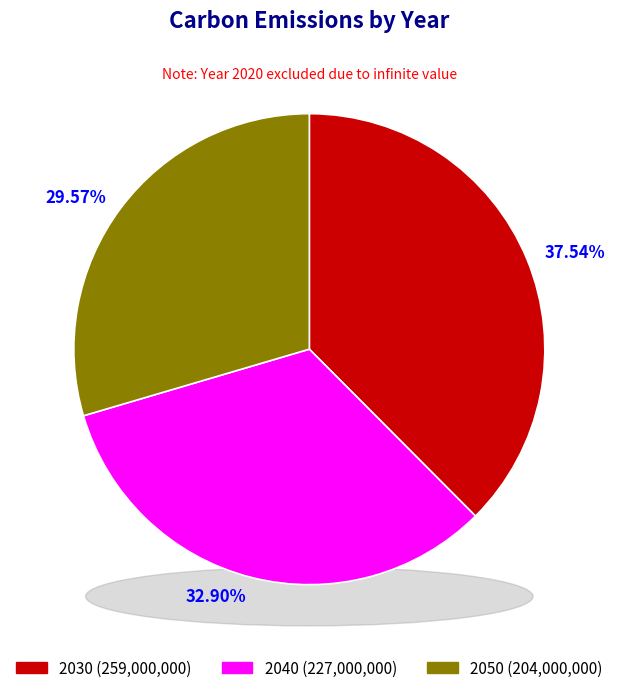

To the nearest percent, what is the difference between the largest and smallest slice percentages?

8%